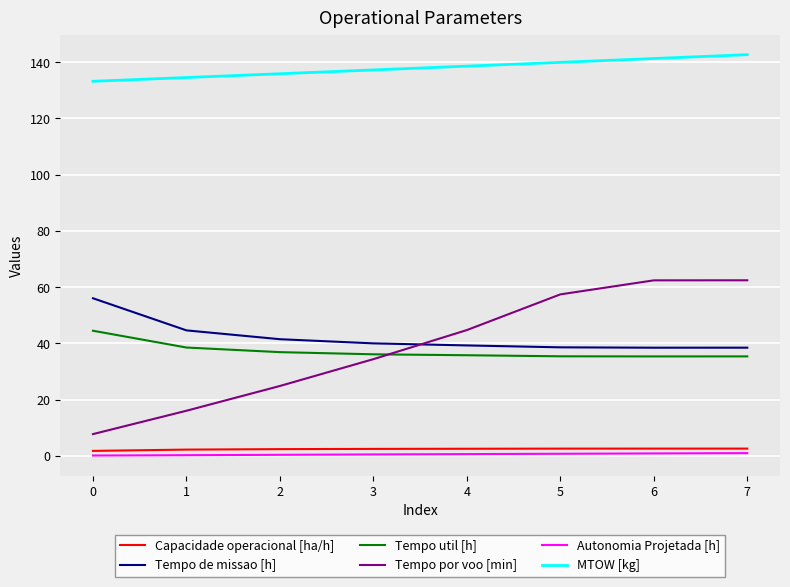

Is the value of Tempo util [h] at 7 greater than the value of Tempo de missao [h] at 2?

No